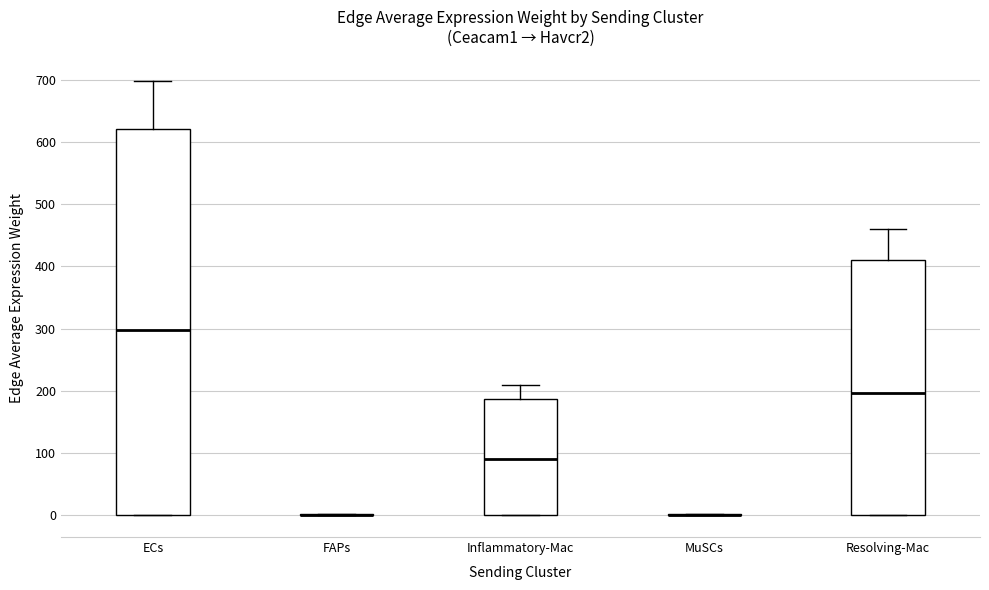

Reading left to right, transcribe this box plot: for each box, give where its median line is, the range the box spans, and where its two whiskers end, as read against the y-axis. The values are not printed on the chart, so give them approximately, as read against the axis.

ECs: median 300, box 0 to 620, whiskers 0 to 700
FAPs: box collapsed to a line at 0, whiskers 0 to 0
Inflammatory-Mac: median 90, box 0 to 190, whiskers 0 to 210
MuSCs: box collapsed to a line at 0, whiskers 0 to 0
Resolving-Mac: median 200, box 0 to 410, whiskers 0 to 460